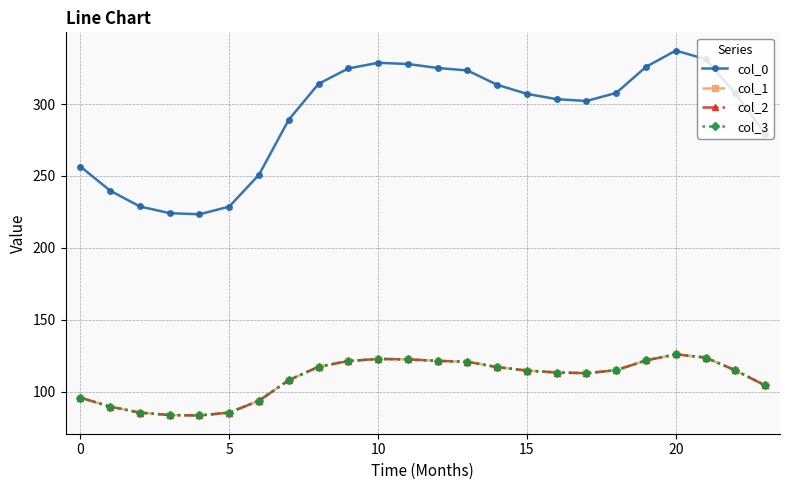

Does the chart have visible grid lines?

Yes